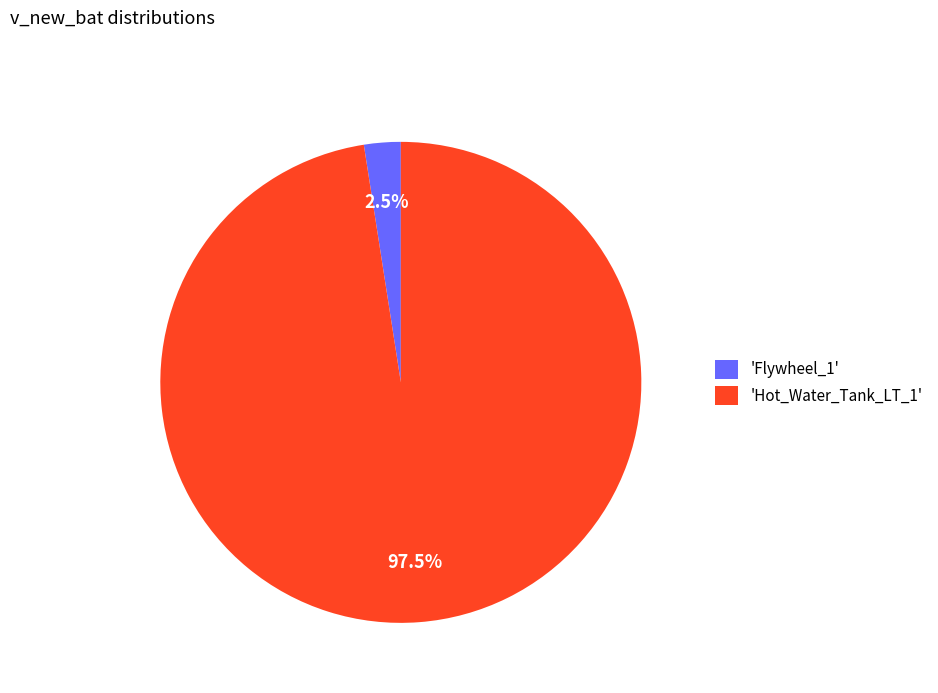

What is the majority slice?

'Hot_Water_Tank_LT_1'